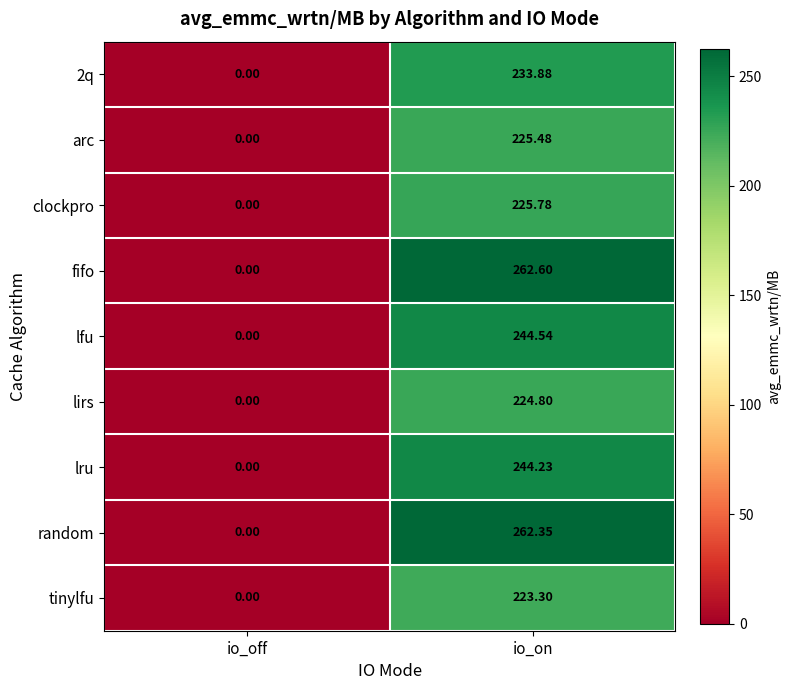

Which label corresponds to the largest value in the chart?

io_on